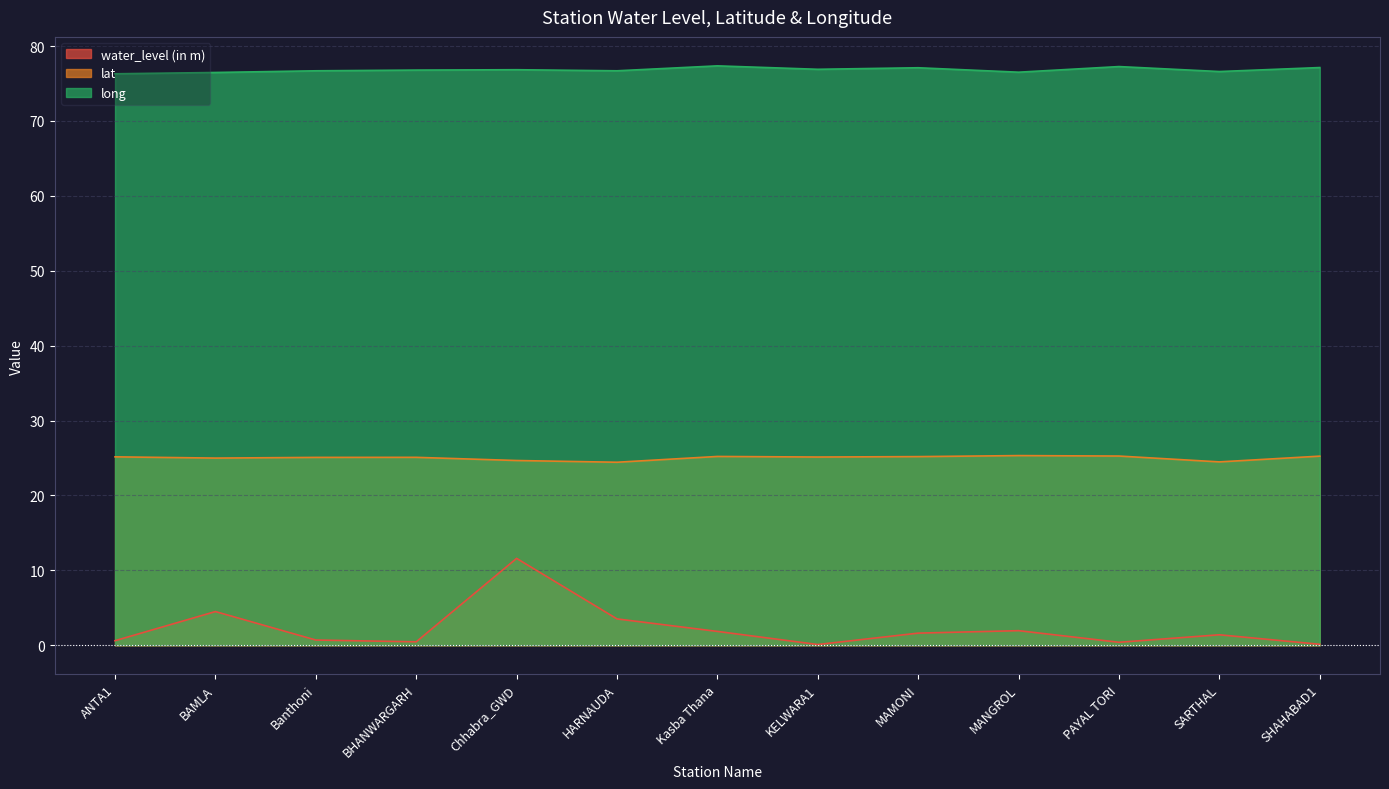

Does the chart have visible grid lines?

Yes